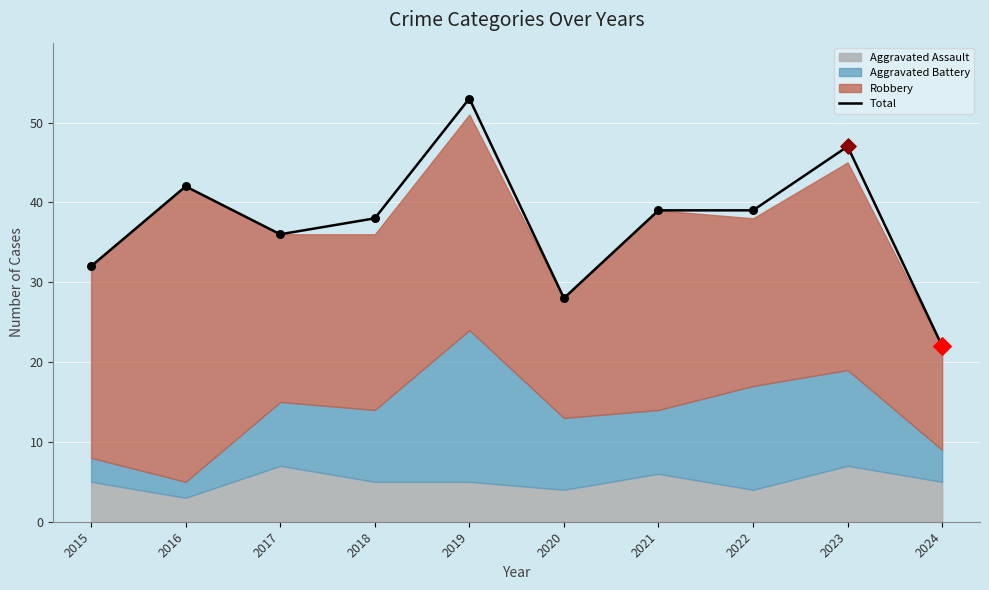

Approximately how many times larger is the value at 2018 compared to 2015?

1.2